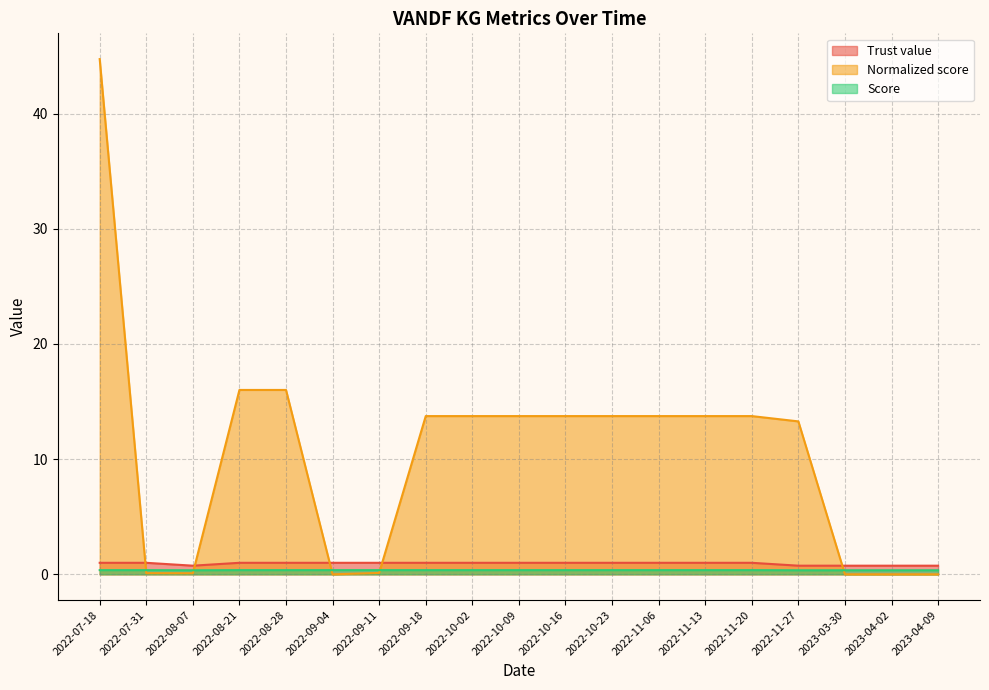

At how many categories does at least one series exceed 10?

12